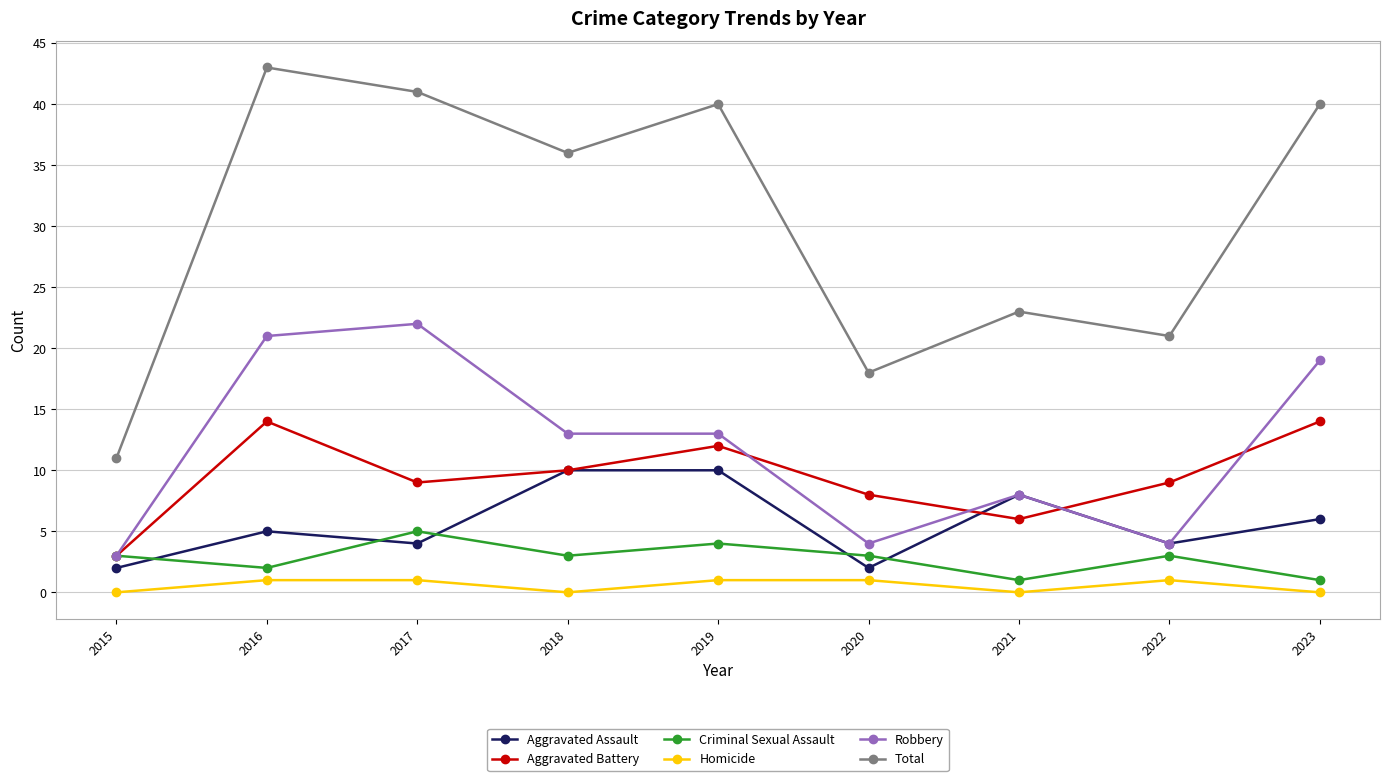

Reading left to right, list all the values displayed in this chart.

Aggravated Assault: 2015=2	2016=5	2017=4	2018=10	2019=10	2020=2	2021=8	2022=4	2023=6
Aggravated Battery: 2015=3	2016=14	2017=9	2018=10	2019=12	2020=8	2021=6	2022=9	2023=14
Criminal Sexual Assault: 2015=3	2016=2	2017=5	2018=3	2019=4	2020=3	2021=1	2022=3	2023=1
Homicide: 2015=0	2016=1	2017=1	2018=0	2019=1	2020=1	2021=0	2022=1	2023=0
Robbery: 2015=3	2016=21	2017=22	2018=13	2019=13	2020=4	2021=8	2022=4	2023=19
Total: 2015=11	2016=43	2017=41	2018=36	2019=40	2020=18	2021=23	2022=21	2023=40